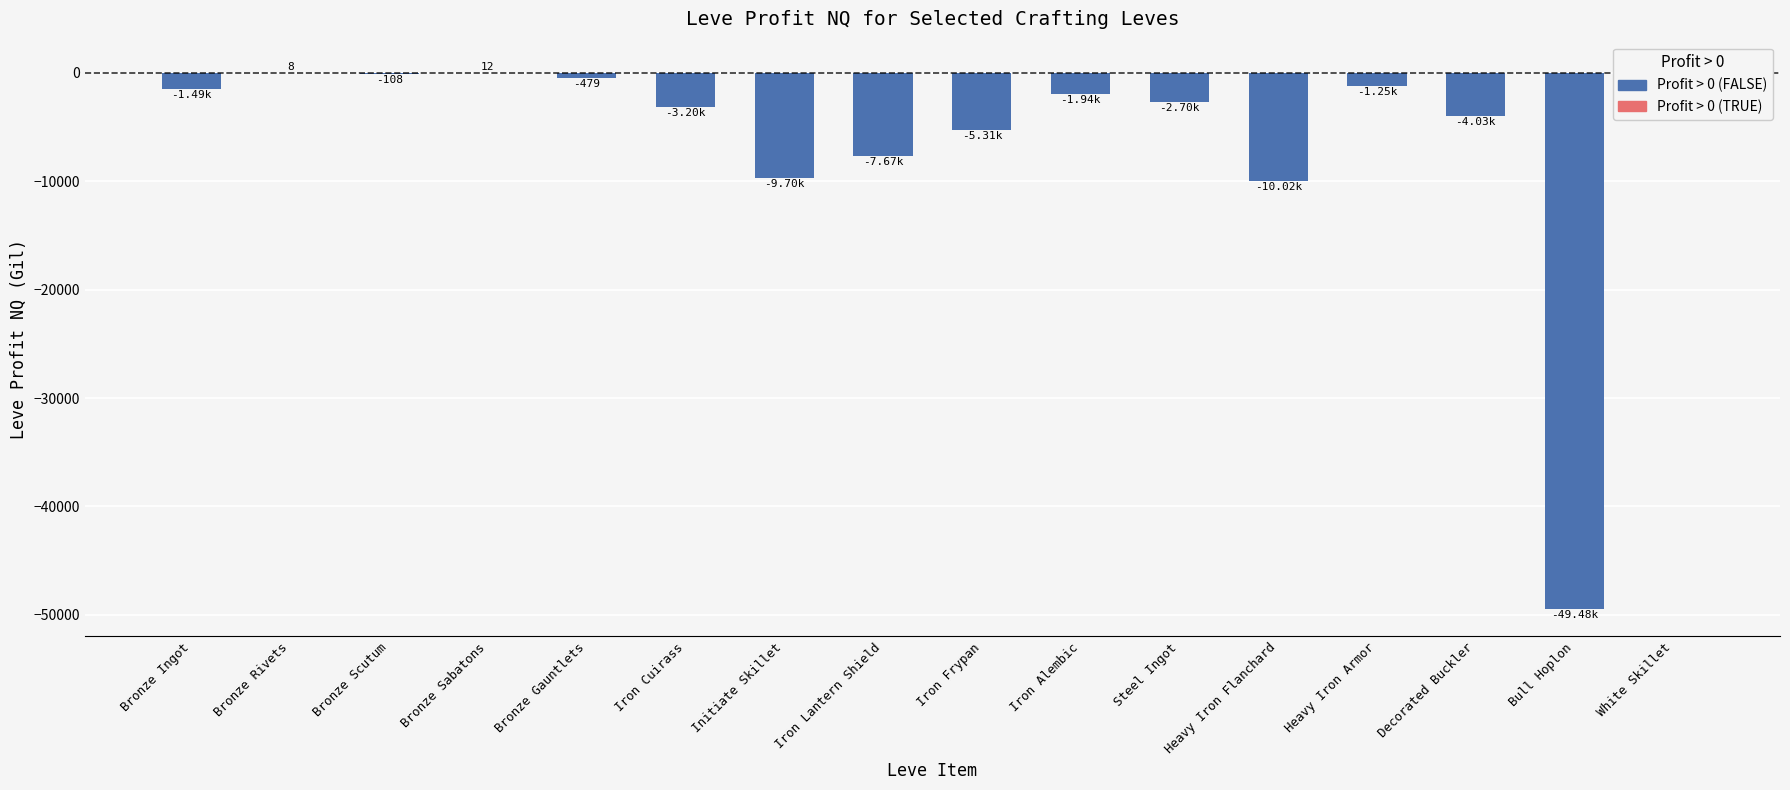

What is the value of the 6th bar from the left?

-3201.2